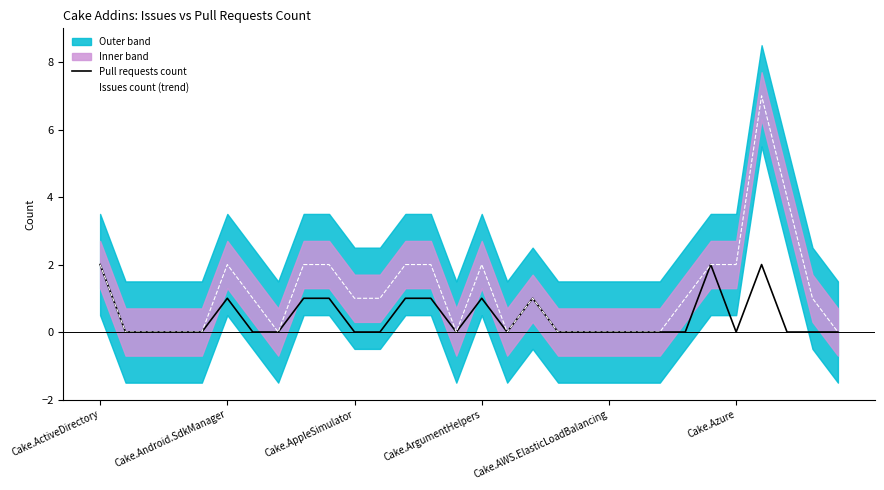

Where is Issues count (trend) nearest to the value 3?

Cake.ActiveDirectory